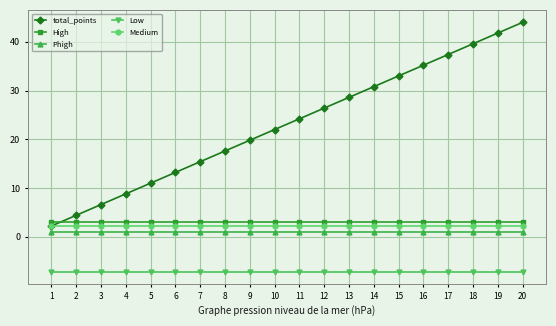

True or false: Medium and Low cross at least once.

False